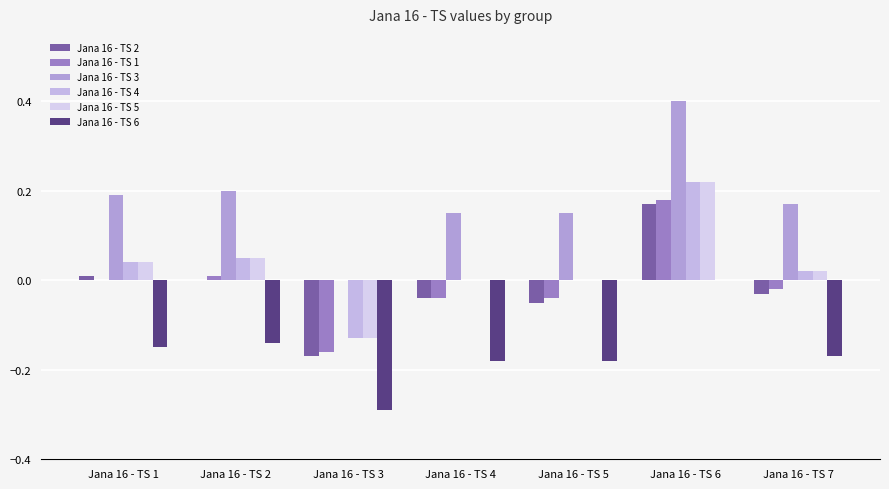

At Jana 16 - TS 4, list the series in order from smallest to largest.

Jana 16 - TS 6, Jana 16 - TS 2, Jana 16 - TS 1, Jana 16 - TS 4, Jana 16 - TS 5, Jana 16 - TS 3